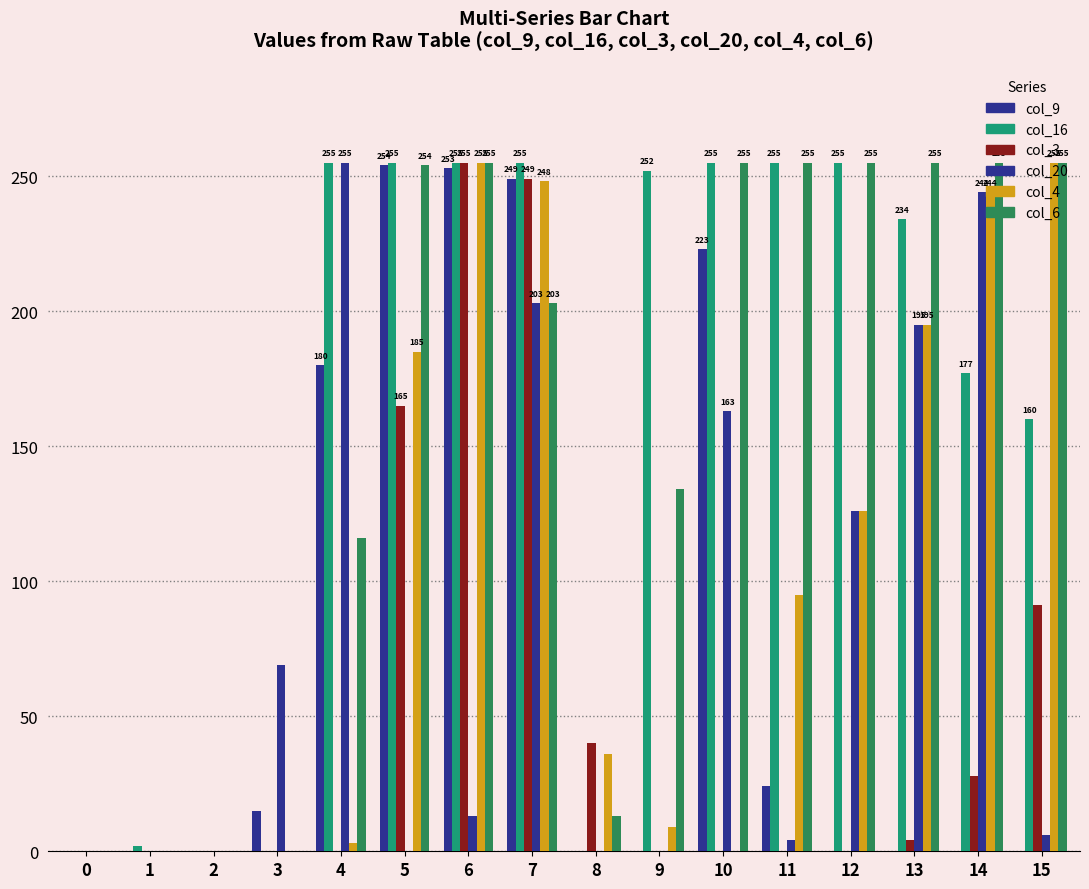

At which category is the sum across all series the highest?

7